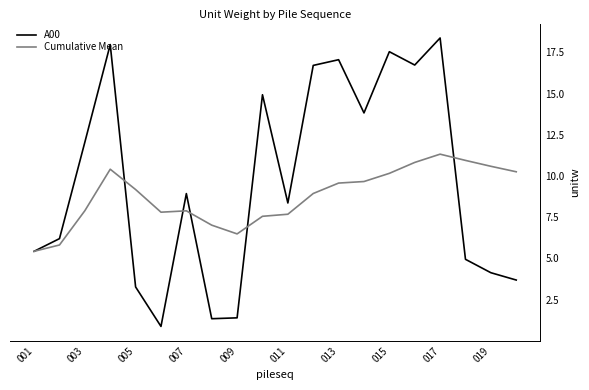

In A00, how many points are higher than both neighbors (excluding endpoints)?

6